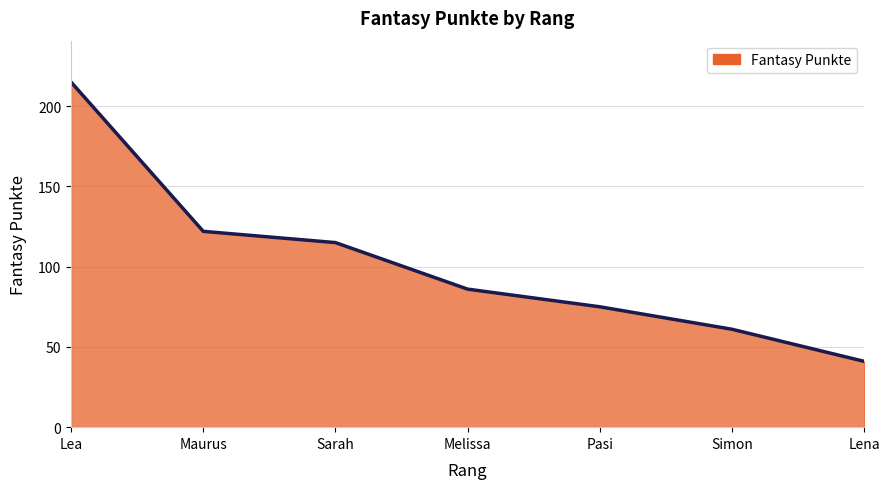

Is it true that the value at Lea is 374?

False